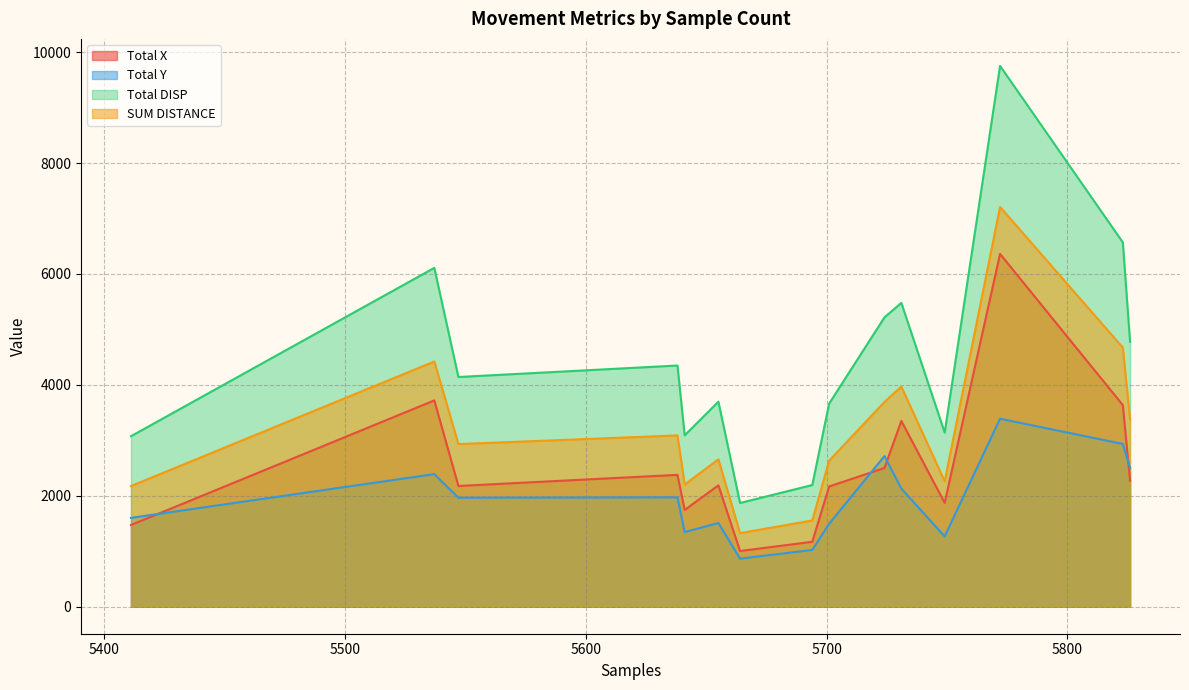

Which series has the largest range (max minus min)?

Total DISP